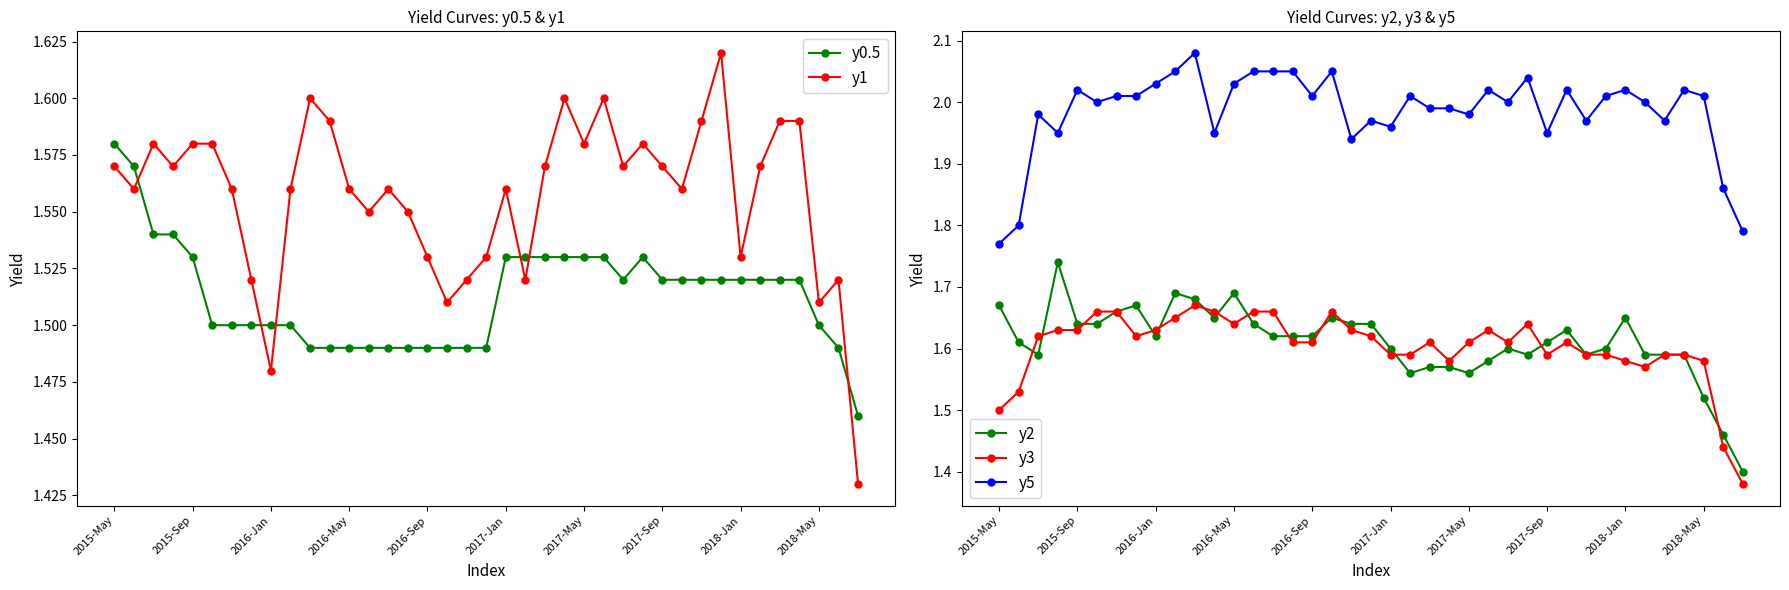

True or false: y2 and y5 intersect in this chart.

False